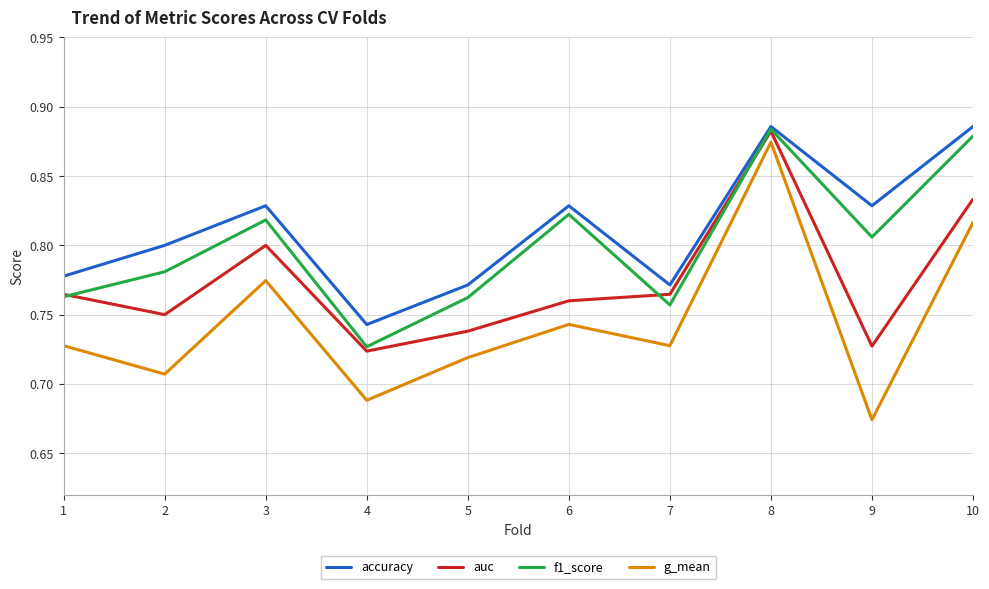

Which category has the highest value in the auc series?

8